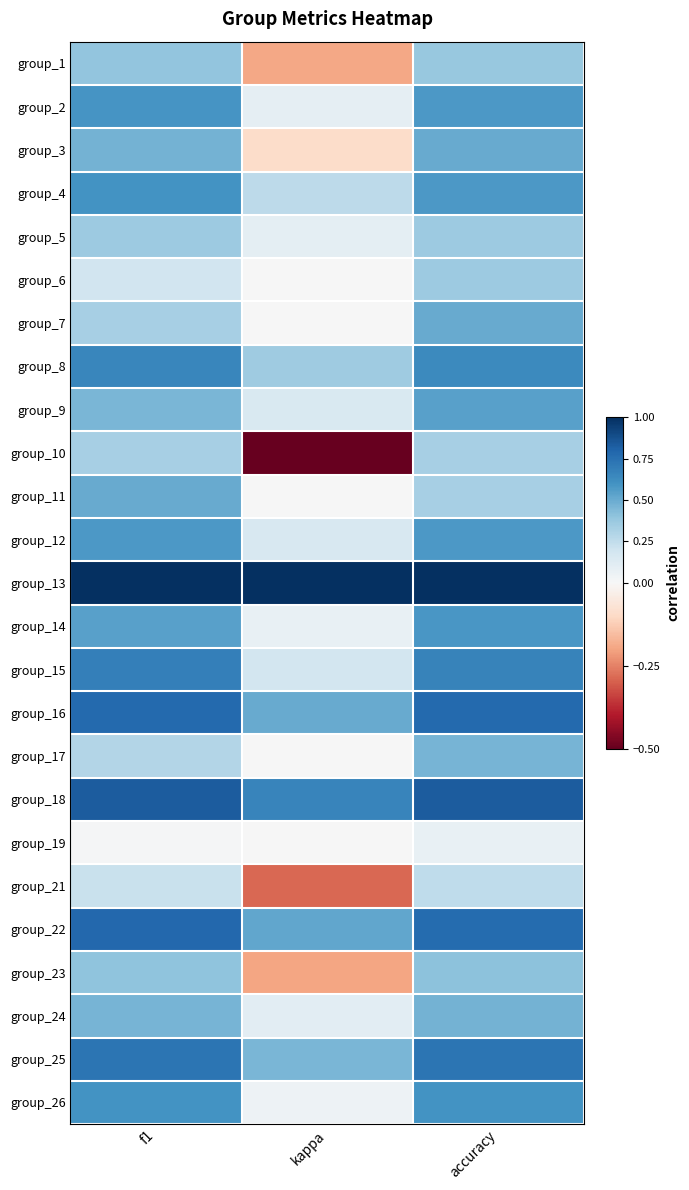

Count the number of data series in this chart.

25